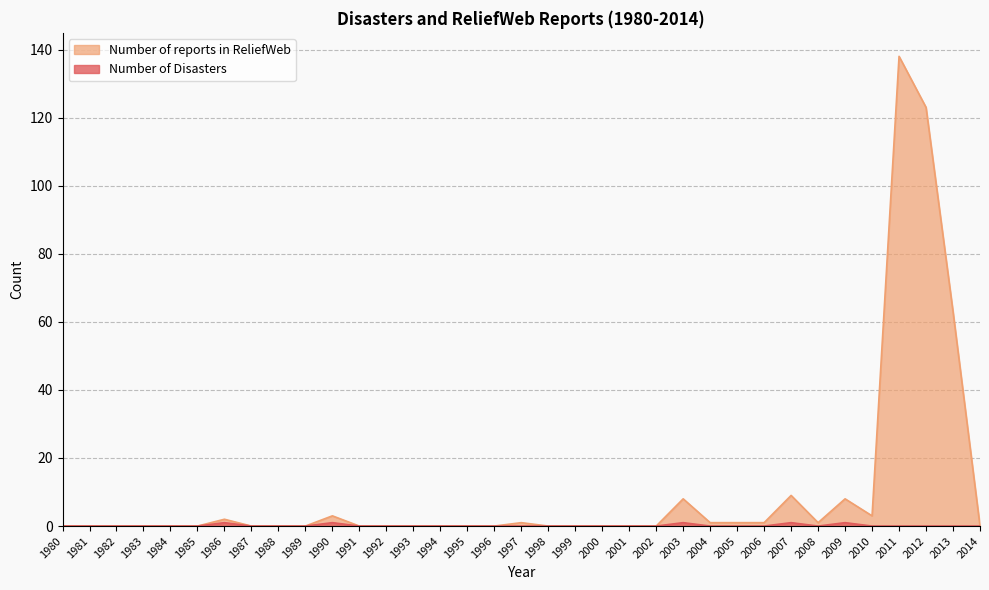

How many lines are shown in the chart?

2